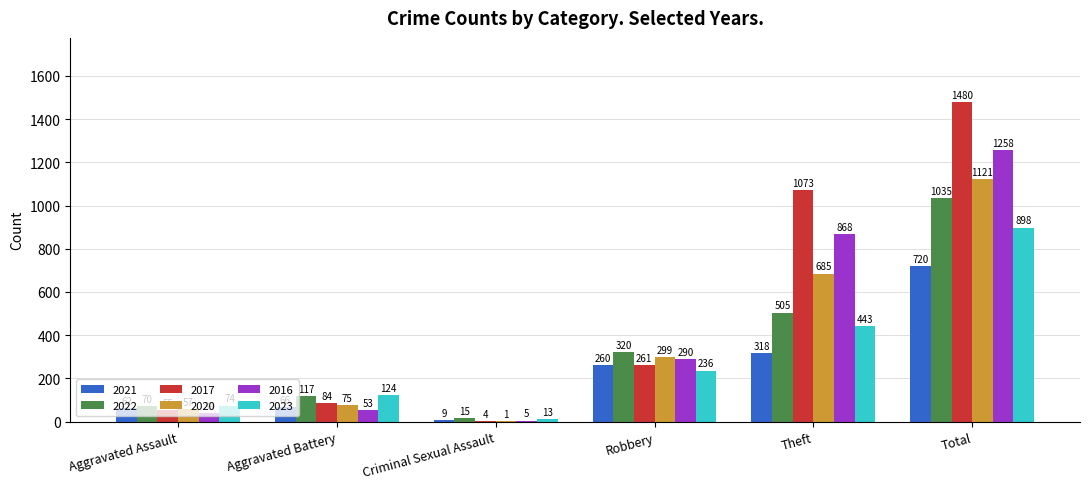

The 2023 series shows 898 at Total. True or false?

True